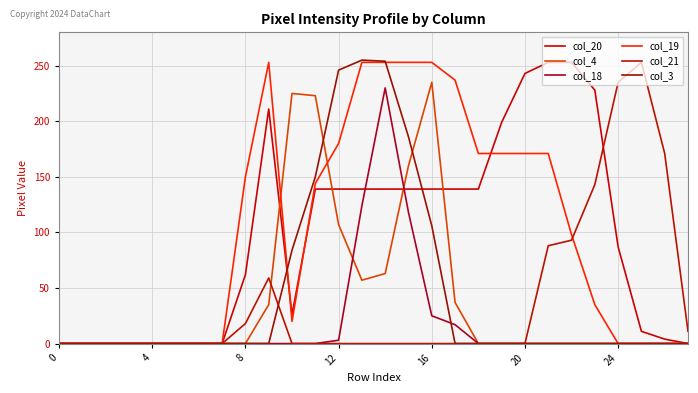

How many interior local valleys does the col_4 series have?

1